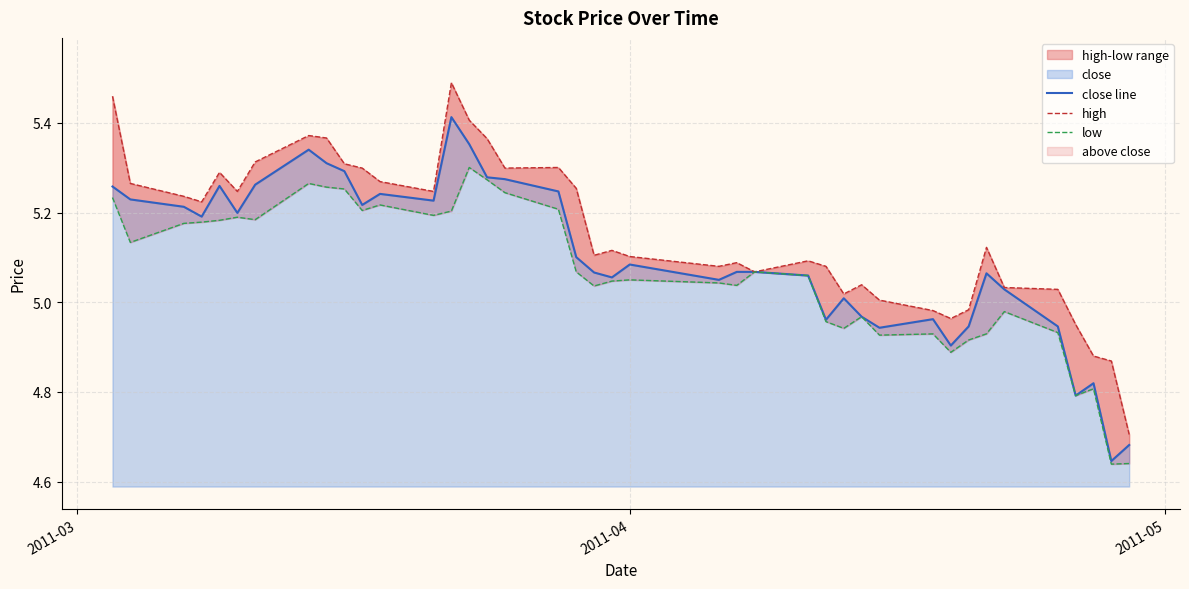

What is the difference between the maximum and minimum values in the high series?

0.8